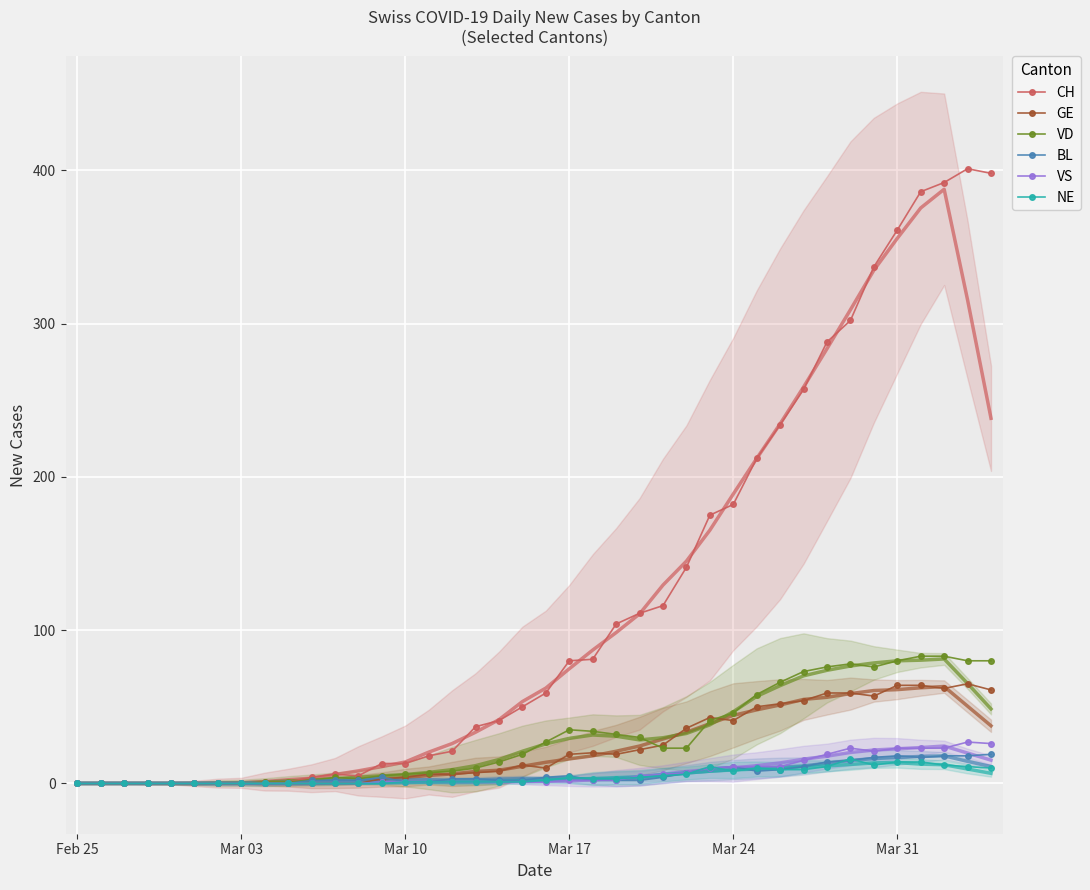

What are all the series names shown in the legend?

CH, GE, VD, BL, VS, NE